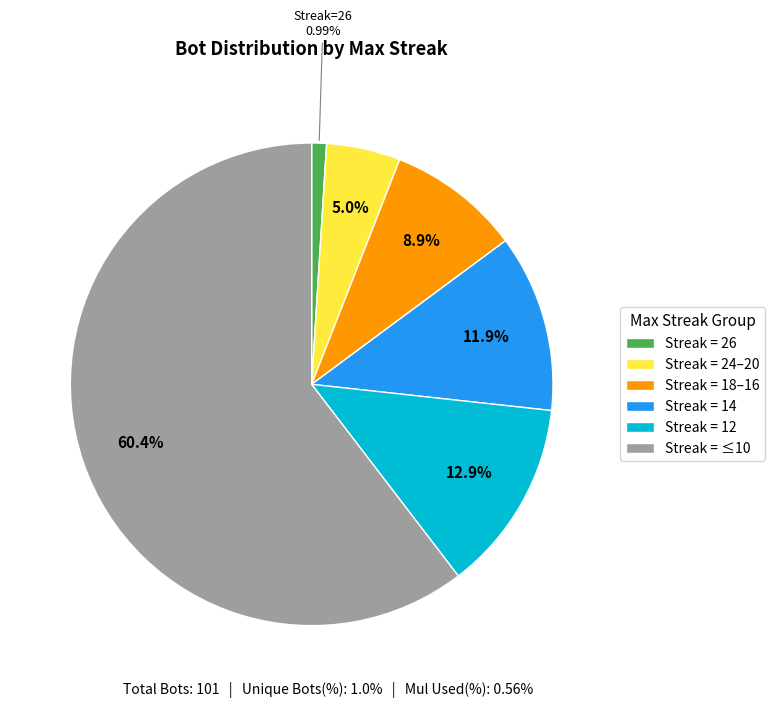

Does Streak = ≤10 represent more than half of the total?

Yes